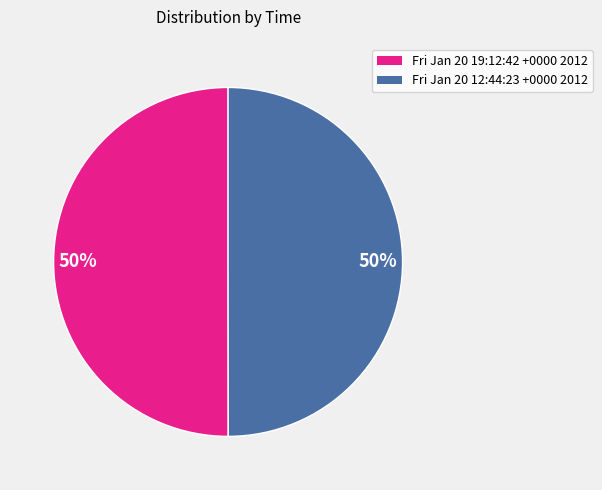

To the nearest percent, what is the average slice percentage?

50%